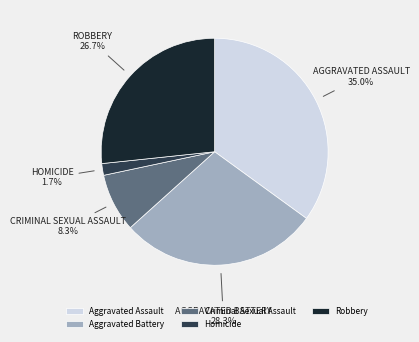

Rank the categories by value from highest to lowest.

Aggravated Assault, Aggravated Battery, Robbery, Criminal Sexual Assault, Homicide